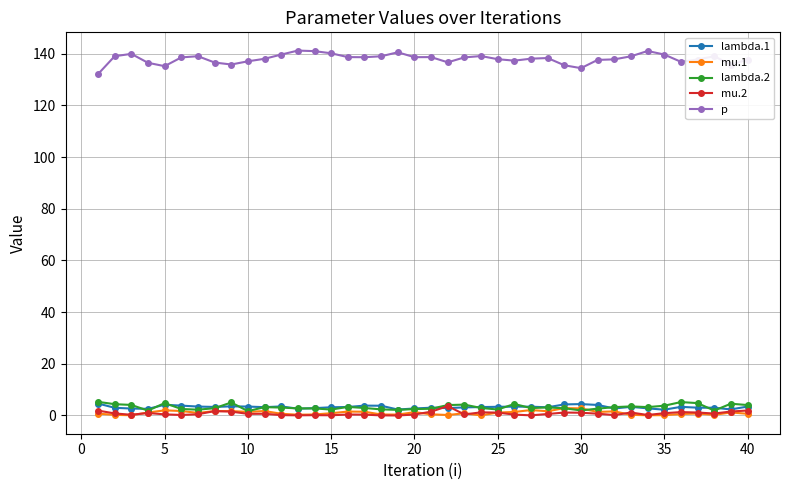

What is the lowest value of the lambda.1 series?

2.2